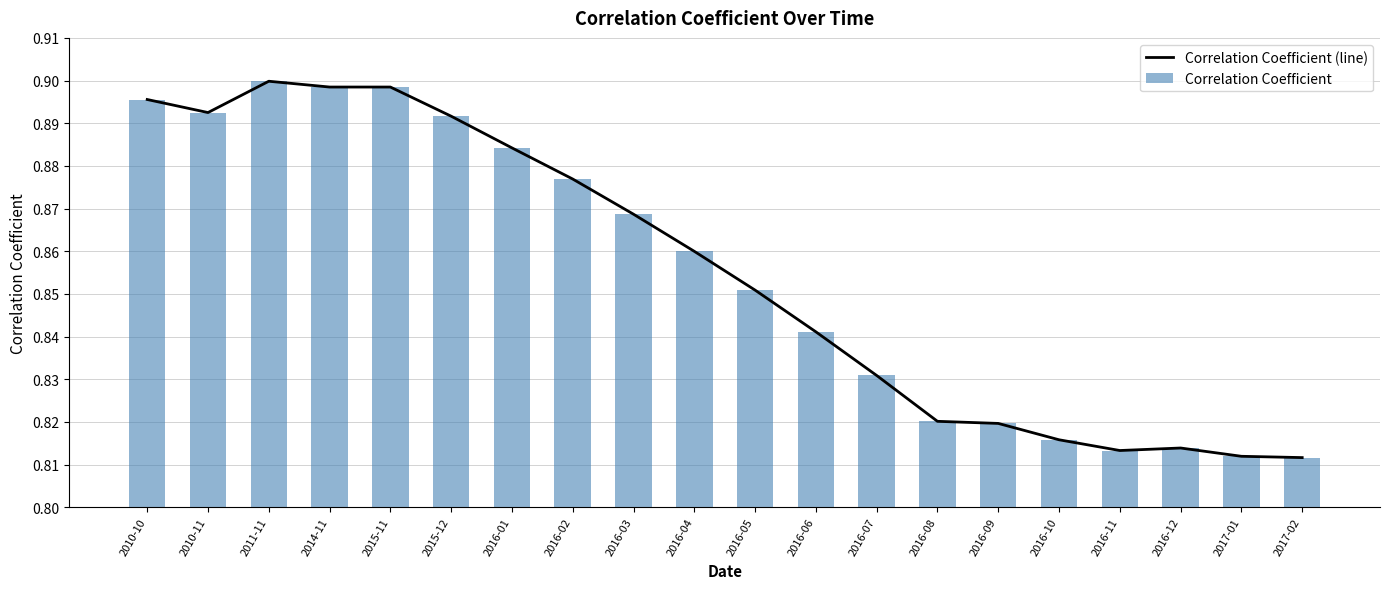

What is the label of the 1st bar from the left?

2010-10